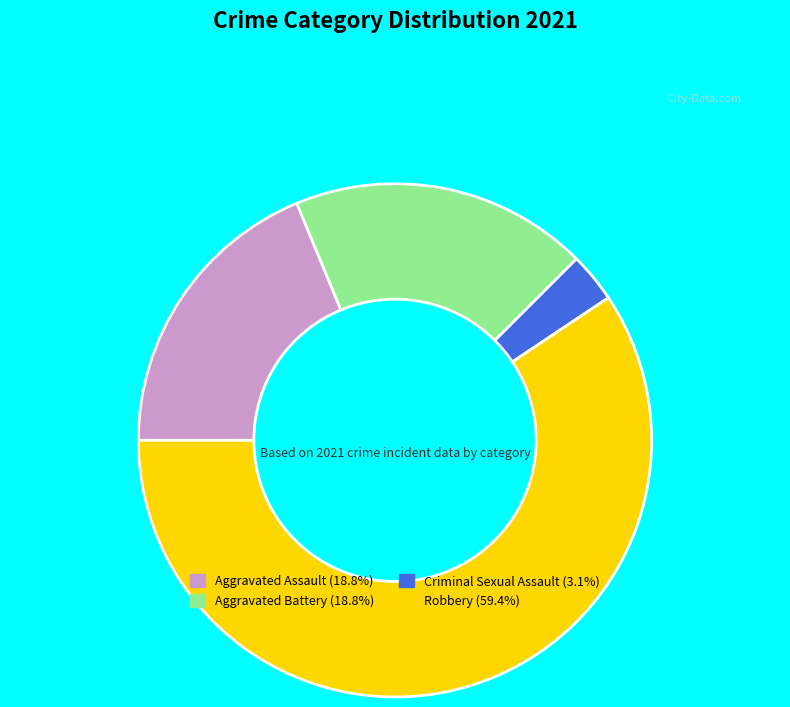

Do Robbery (59.4%) and Aggravated Battery (18.8%) together represent more than half of the pie?

Yes